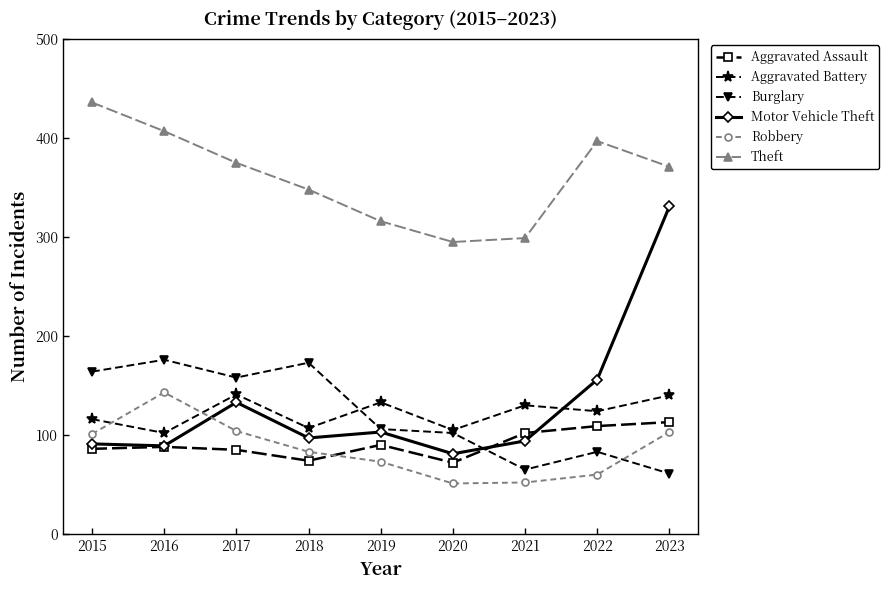

How many interior local valleys does the Burglary series have?

2